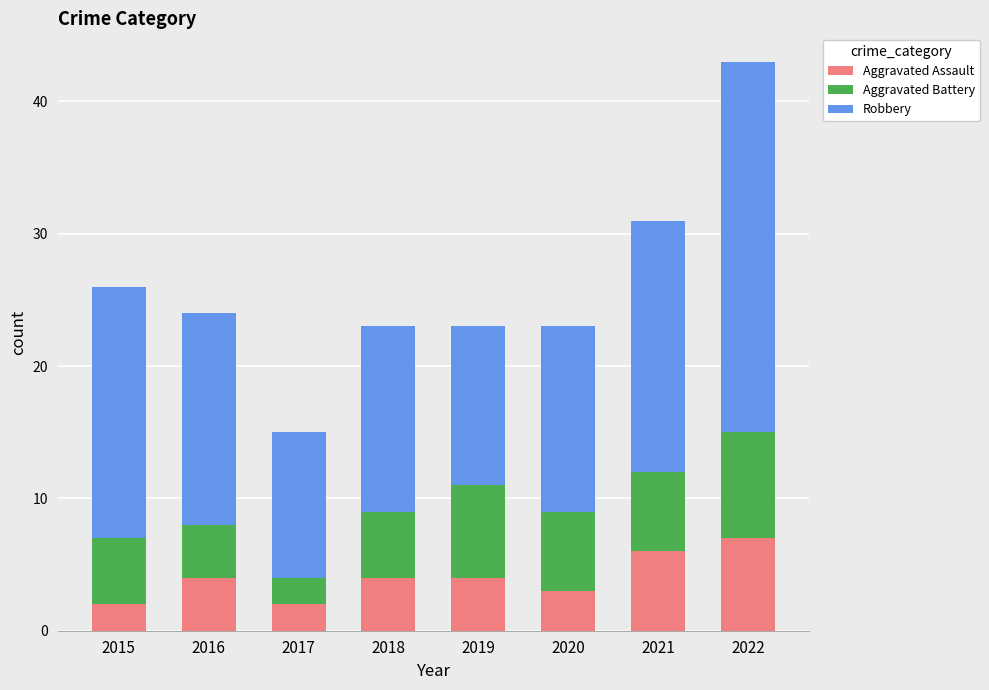

How many bars are there in total?

8